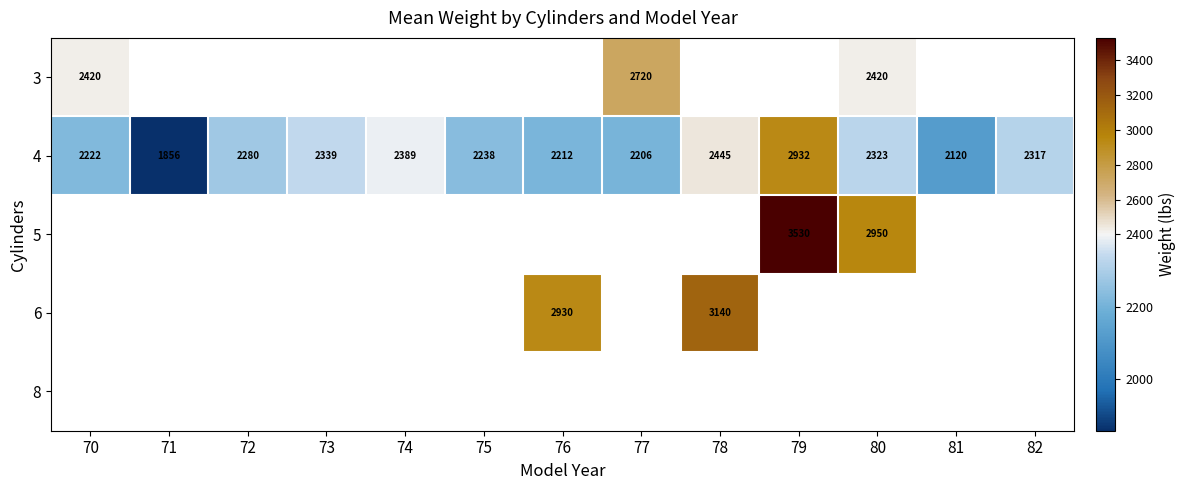

What is the lowest value of the 4 series?

1856